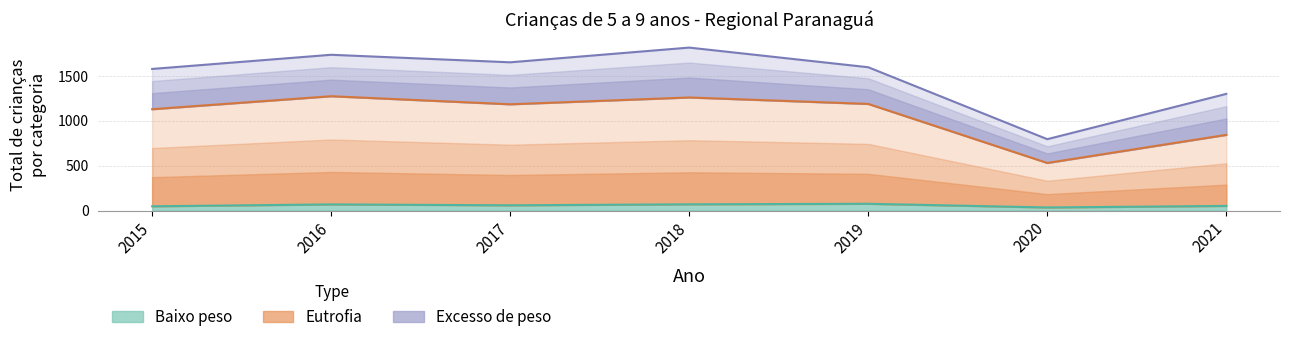

True or false: Total and Baixo peso intersect in this chart.

False